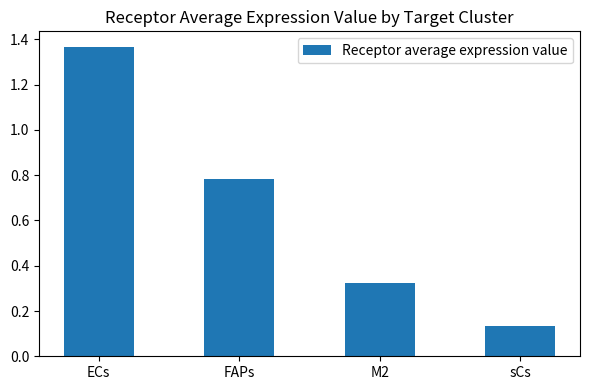

The value at FAPs is 0.5. True or false?

False